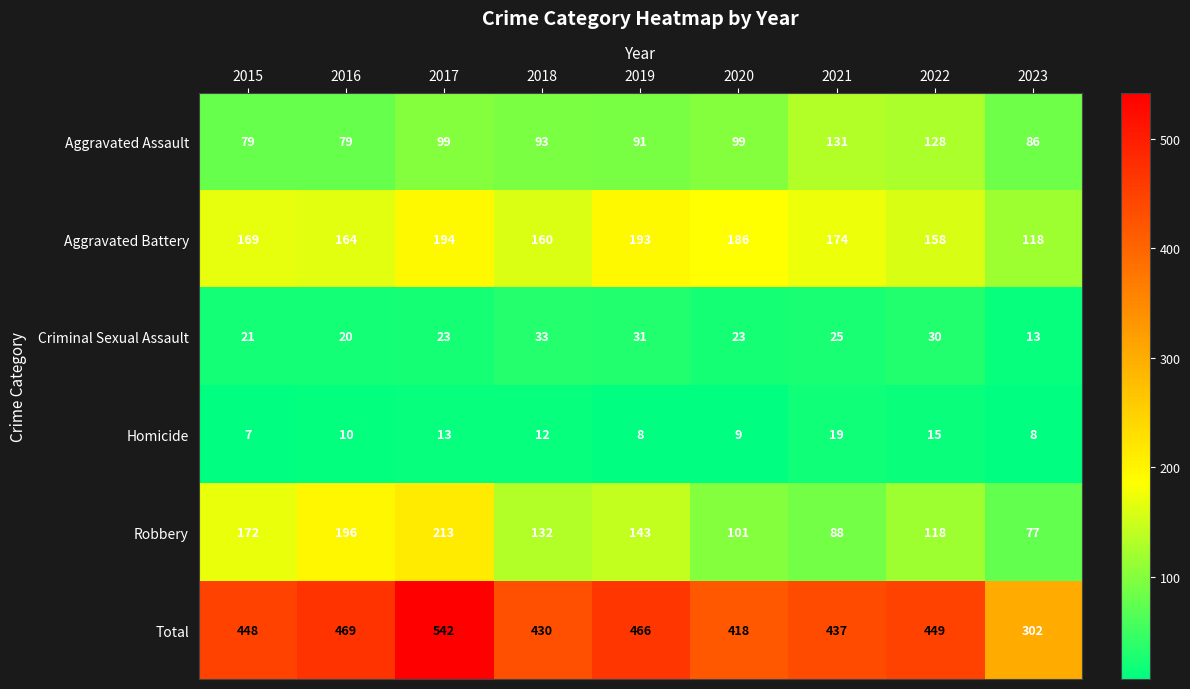

Rank the series by their maximum value, from highest to lowest.

Total, Robbery, Aggravated Battery, Aggravated Assault, Criminal Sexual Assault, Homicide